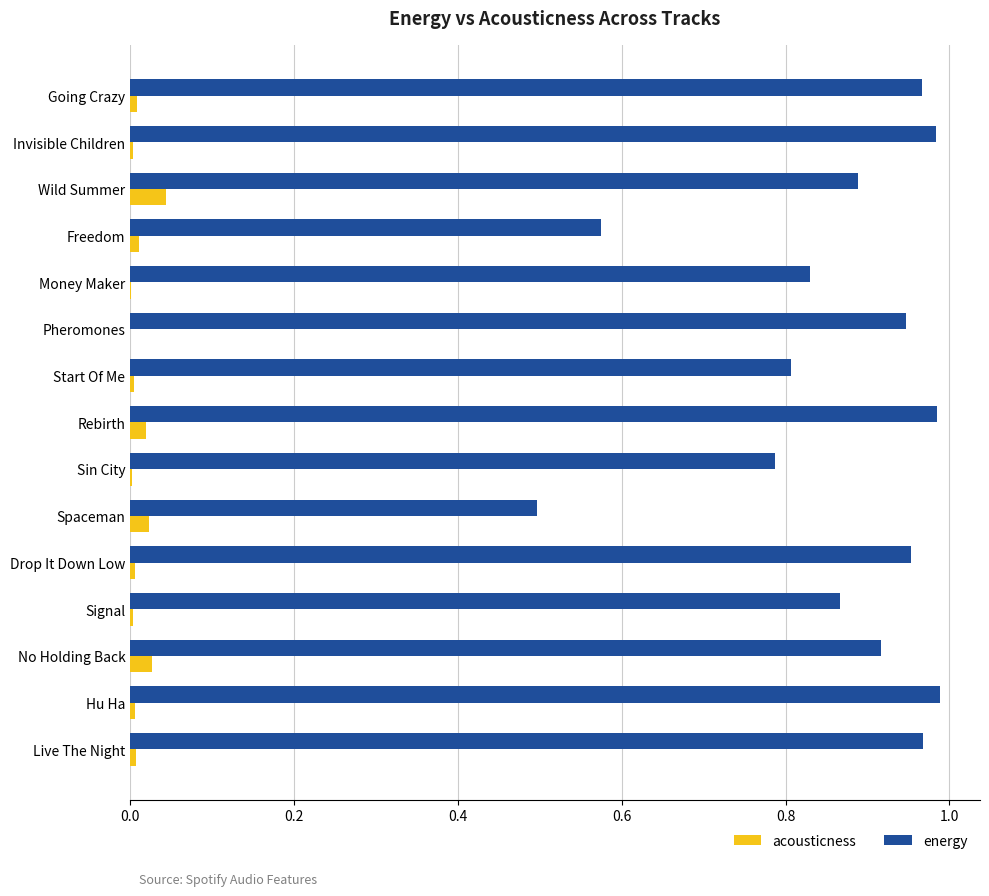

Which series has the widest spread of values?

energy